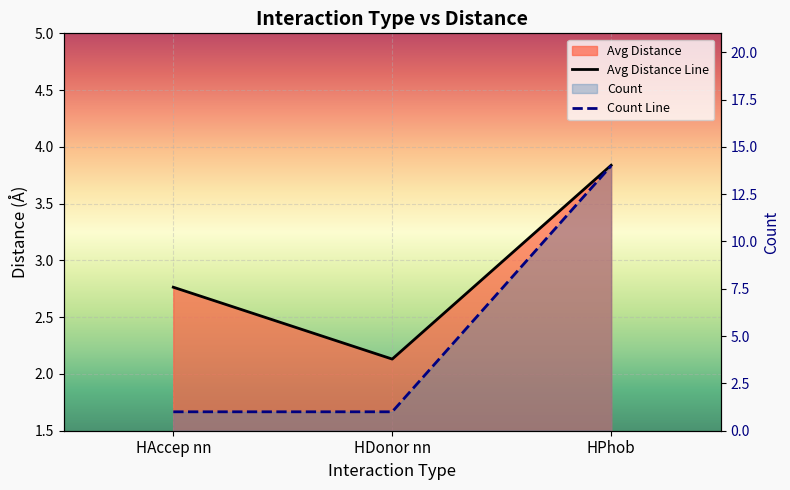

List the series in order of their overall mean, highest first.

Count Line, Avg Distance Line